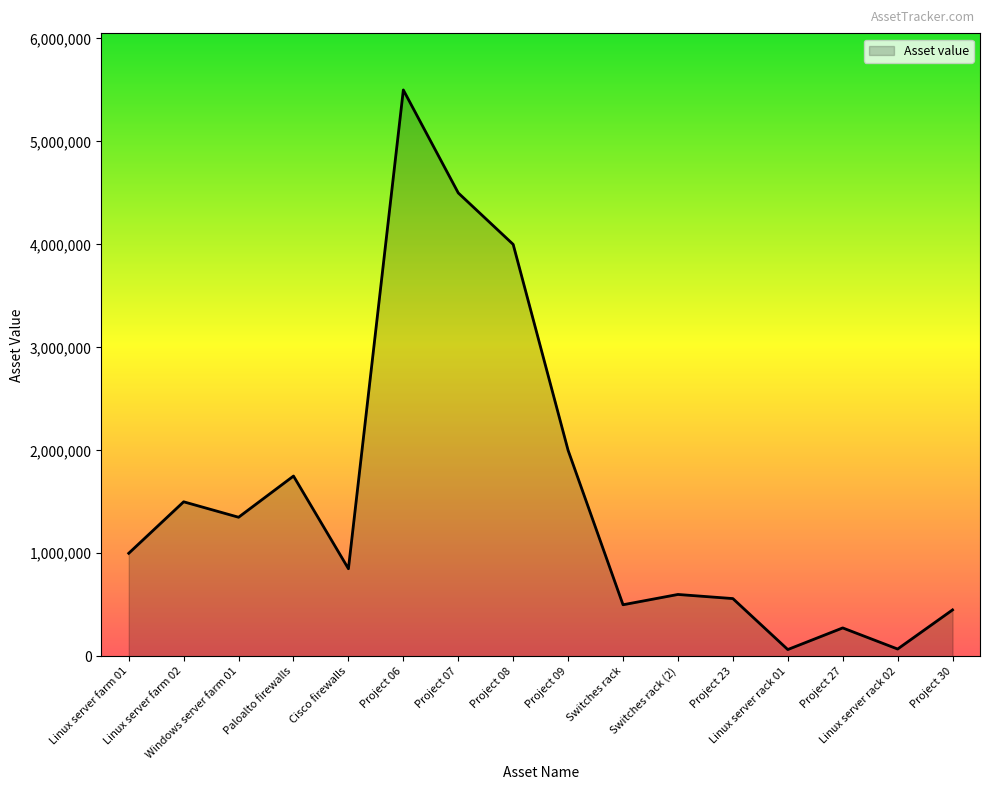

What is the maximum value shown in the chart?

5500000